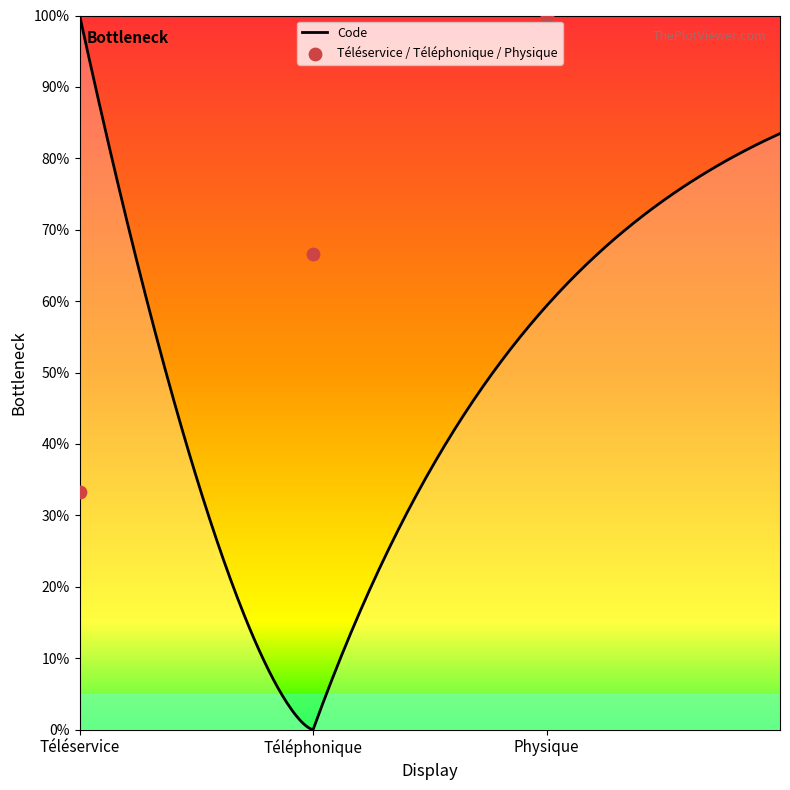

Which has a higher value, Téléservice or Téléphonique?

Téléphonique